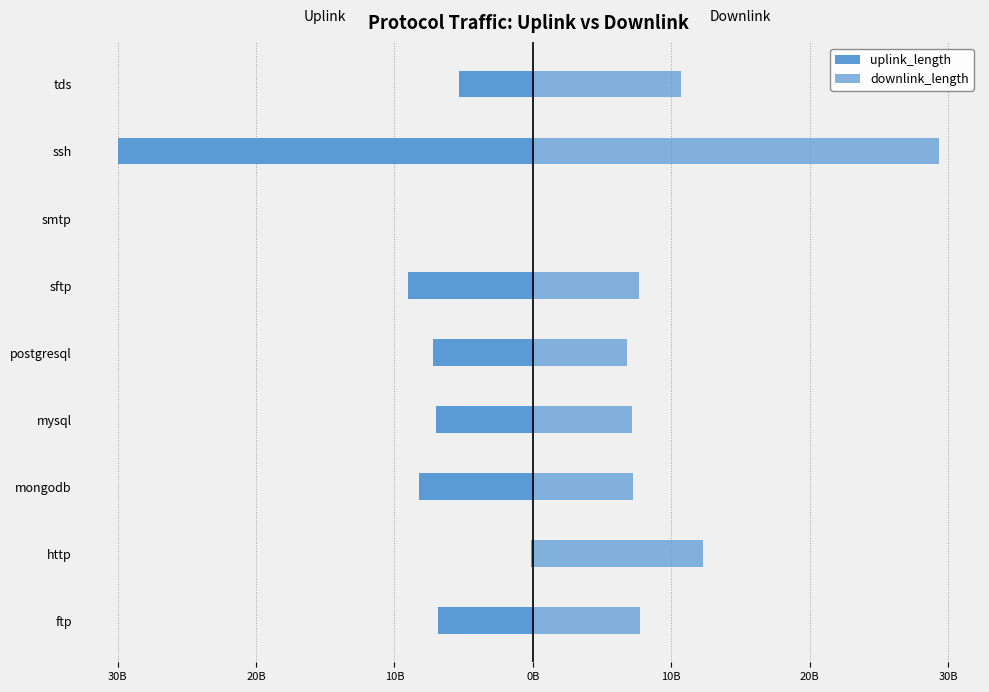

Reading left to right, what are all the values shown in this chart?

uplink_length: -6840701301	-124925506	-8190824345	-6990633941	-7230675163	-9030756334	-56669	-29983275113	-5310857256
downlink_length: 7770798767	12316076538	7260937703	7170715989	6810894729	7681005278	94559	29333395111	10681043581